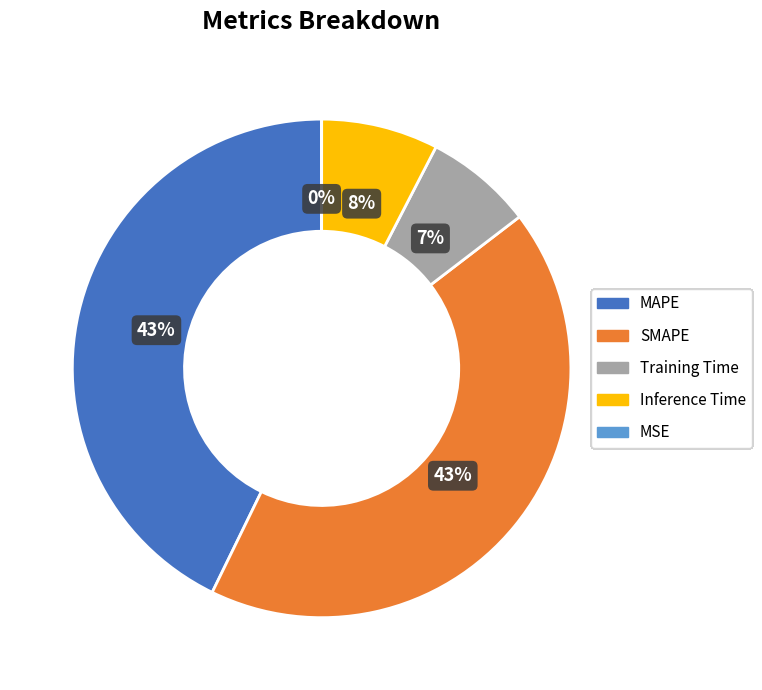

What percentage is the Training Time slice, to the nearest percent?

7%